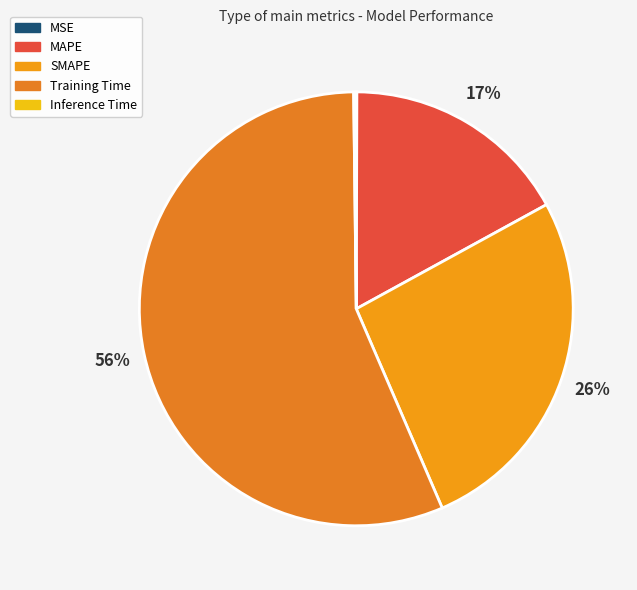

To the nearest percent, what portion does MAPE represent?

17%